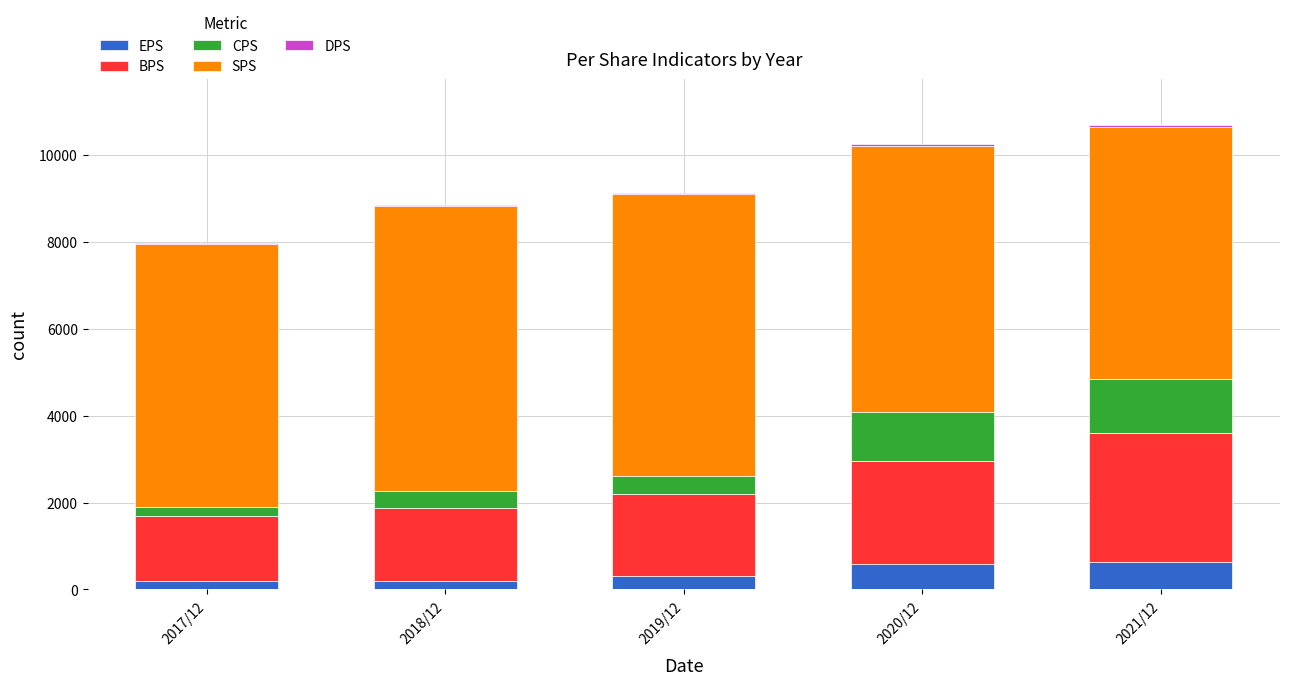

What is the sum of all EPS values?

1936